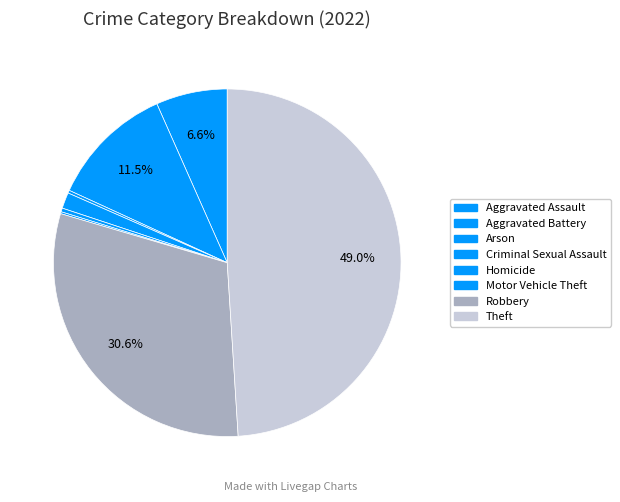

To the nearest percent, what is the difference between the largest and smallest slice percentages?

49%